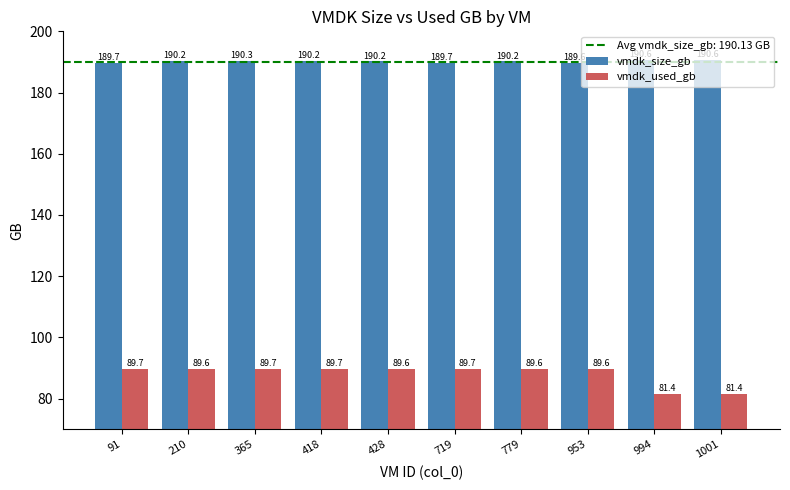

What is the sum of all vmdk_size_gb values?

1901.3